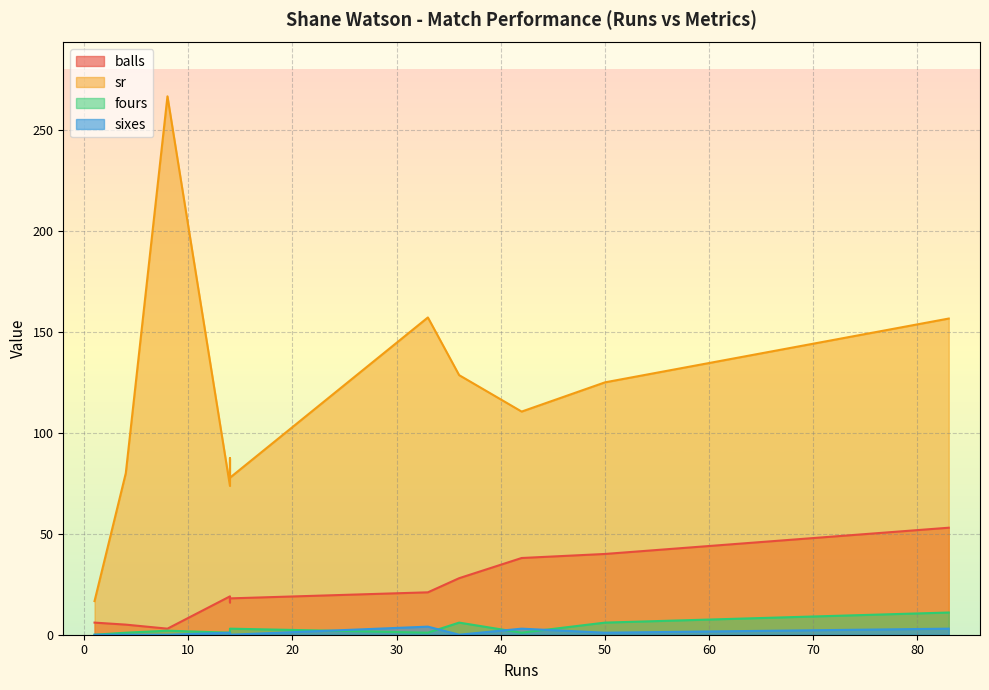

Reading left to right, extract all data points from this chart.

balls: 14=19.0	4=5.0	83=53.0	1=6.0	33=21.0	8=3.0	14=16.0	36=28.0	14=18.0	42=38.0	50=40.0
sr: 14=73.7	4=80.0	83=156.6	1=16.7	33=157.1	8=266.7	14=87.5	36=128.6	14=77.8	42=110.5	50=125.0
fours: 14=1.0	4=1.0	83=11.0	1=0.0	33=1.0	8=2.0	14=1.0	36=6.0	14=3.0	42=1.0	50=6.0
sixes: 14=1.0	4=0.0	83=3.0	1=0.0	33=4.0	8=0.0	14=1.0	36=0.0	14=0.0	42=3.0	50=1.0